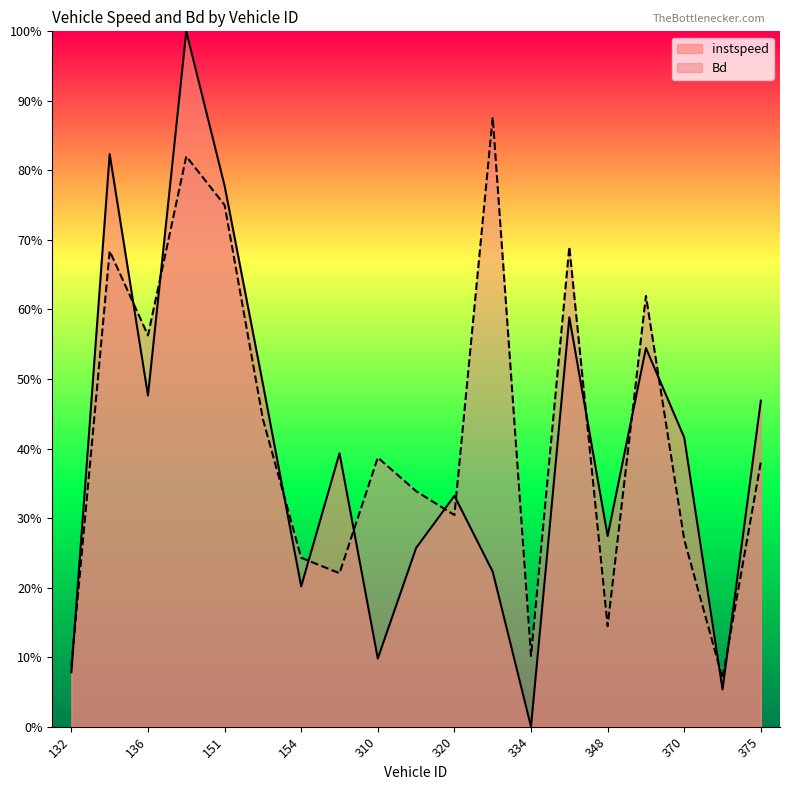

True or false: Bd and instspeed cross at least once.

True